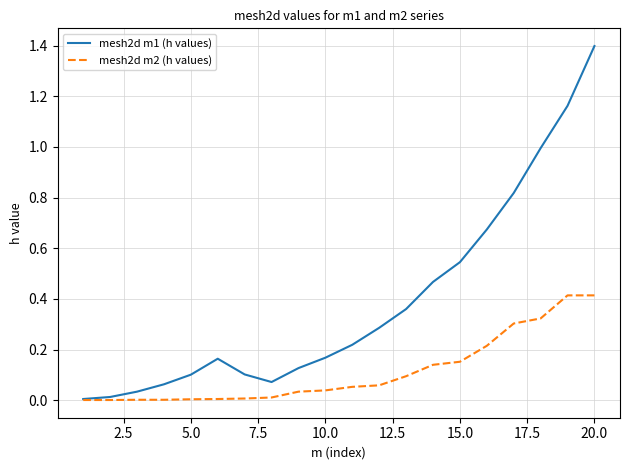

Which series has the largest total across all categories?

mesh2d m1 (h values)